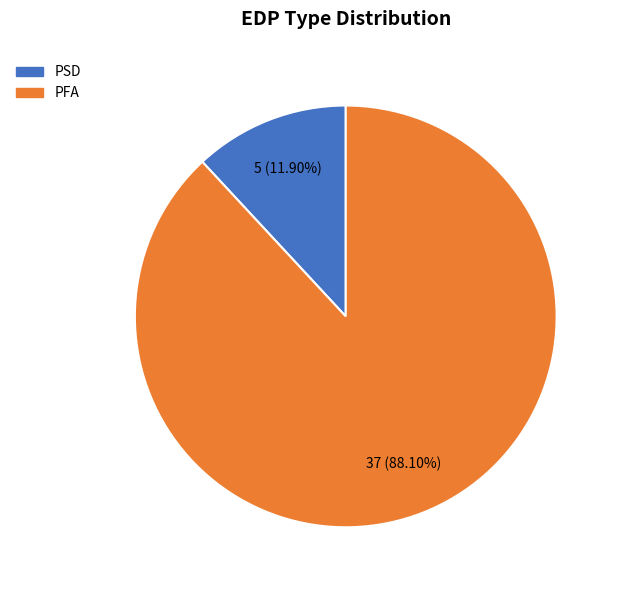

Which has a higher value, PFA or PSD?

PFA